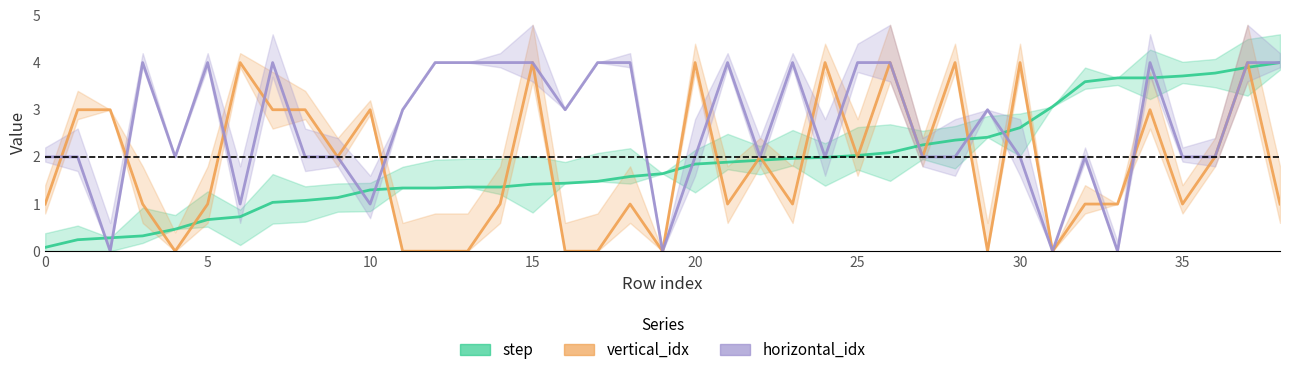

Which series has the largest range (max minus min)?

vertical_idx